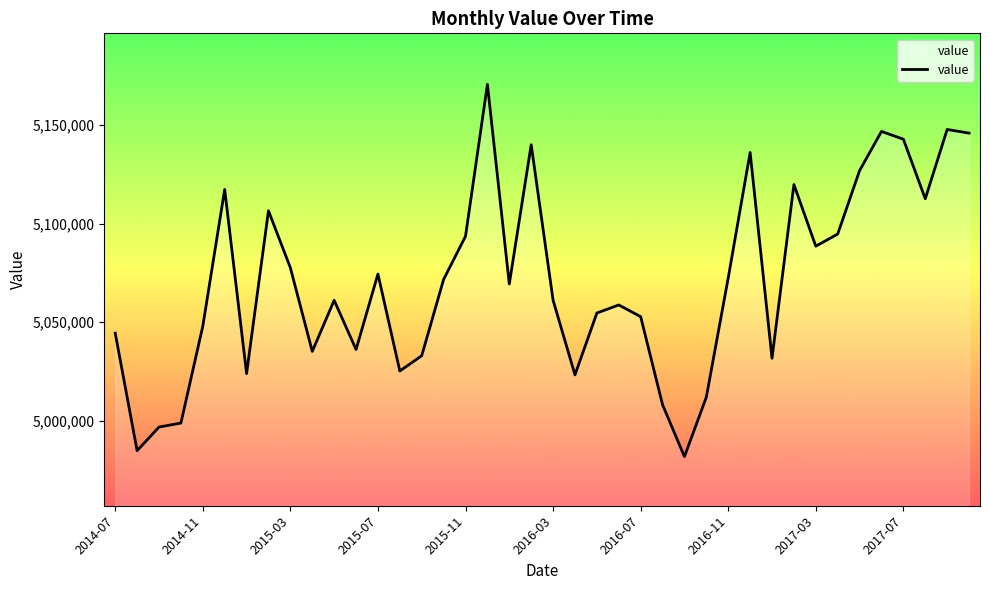

What is the greatest value displayed?

5170654